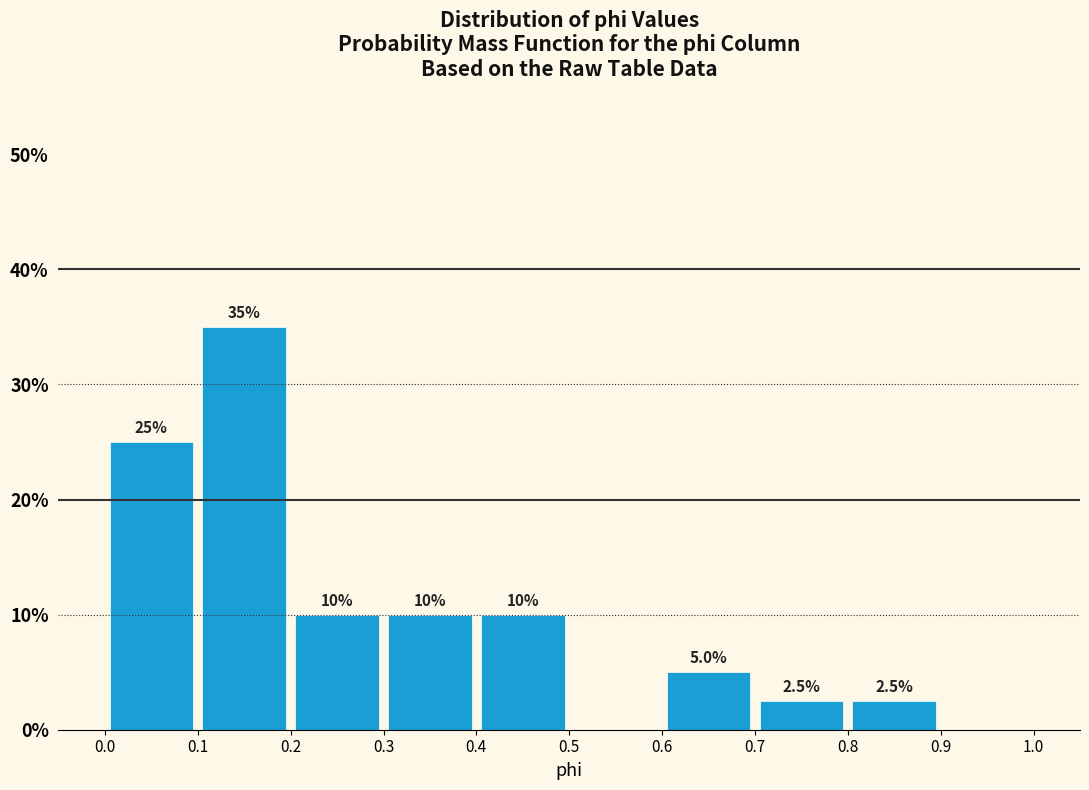

Over which range of the x-axis is the bar tallest?

0.1 to 0.2